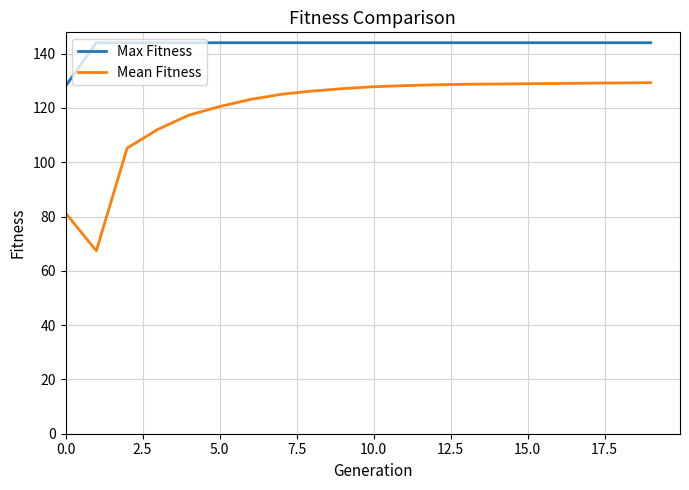

What is the minimum value shown in the chart?

67.4